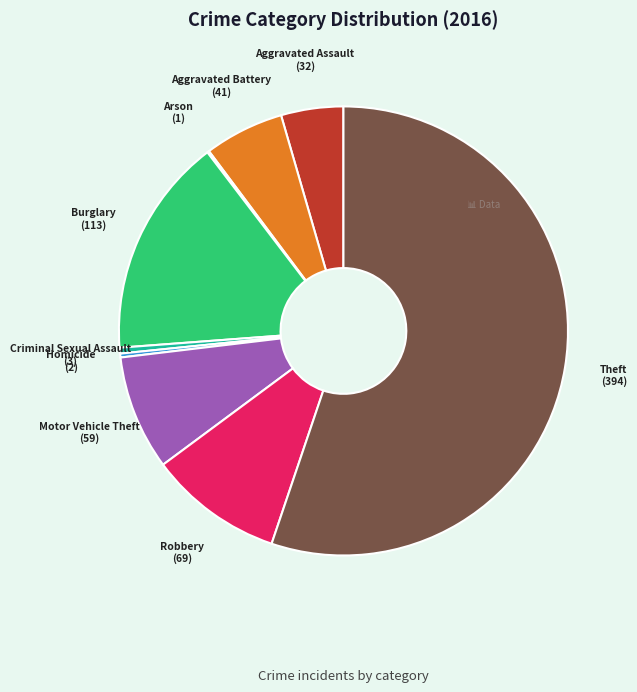

Is it true that Aggravated Battery is 6% of the pie?

True